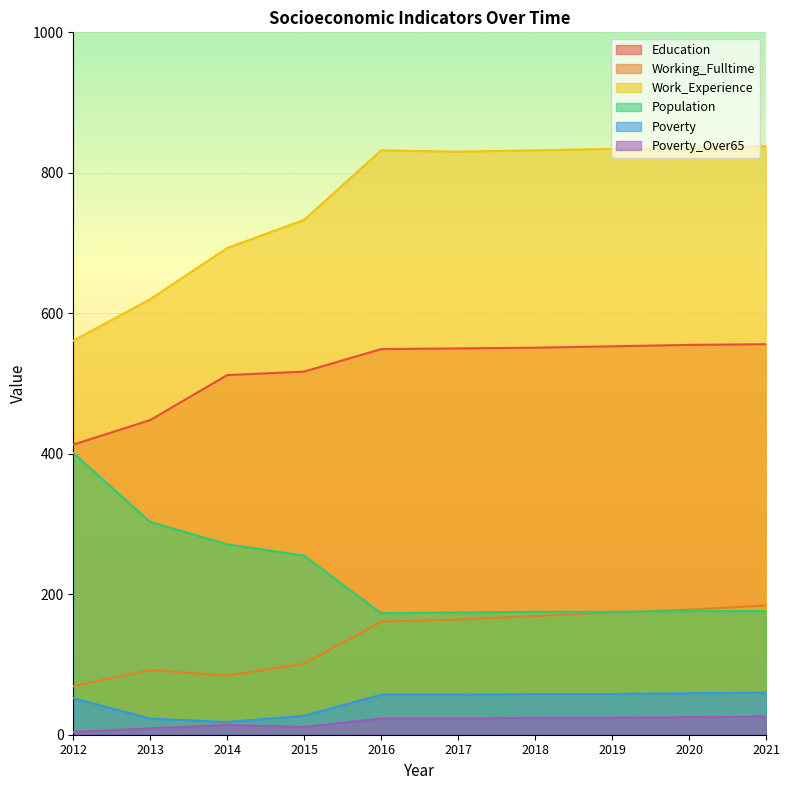

Reading left to right, list all the values displayed in this chart.

Education: 413	448	512	517	549	550	551	553	555	556
Working_Fulltime: 69	92	84	101	161	164	169	174	178	184
Work_Experience: 561	620	693	733	832	830	832	834	836	838
Population: 401	303	271	255	173	174	175	175	176	176
Poverty: 52	23	18	27	57	57	58	58	59	60
Poverty_Over65: 4	9	14	11	23	23	24	24	25	26